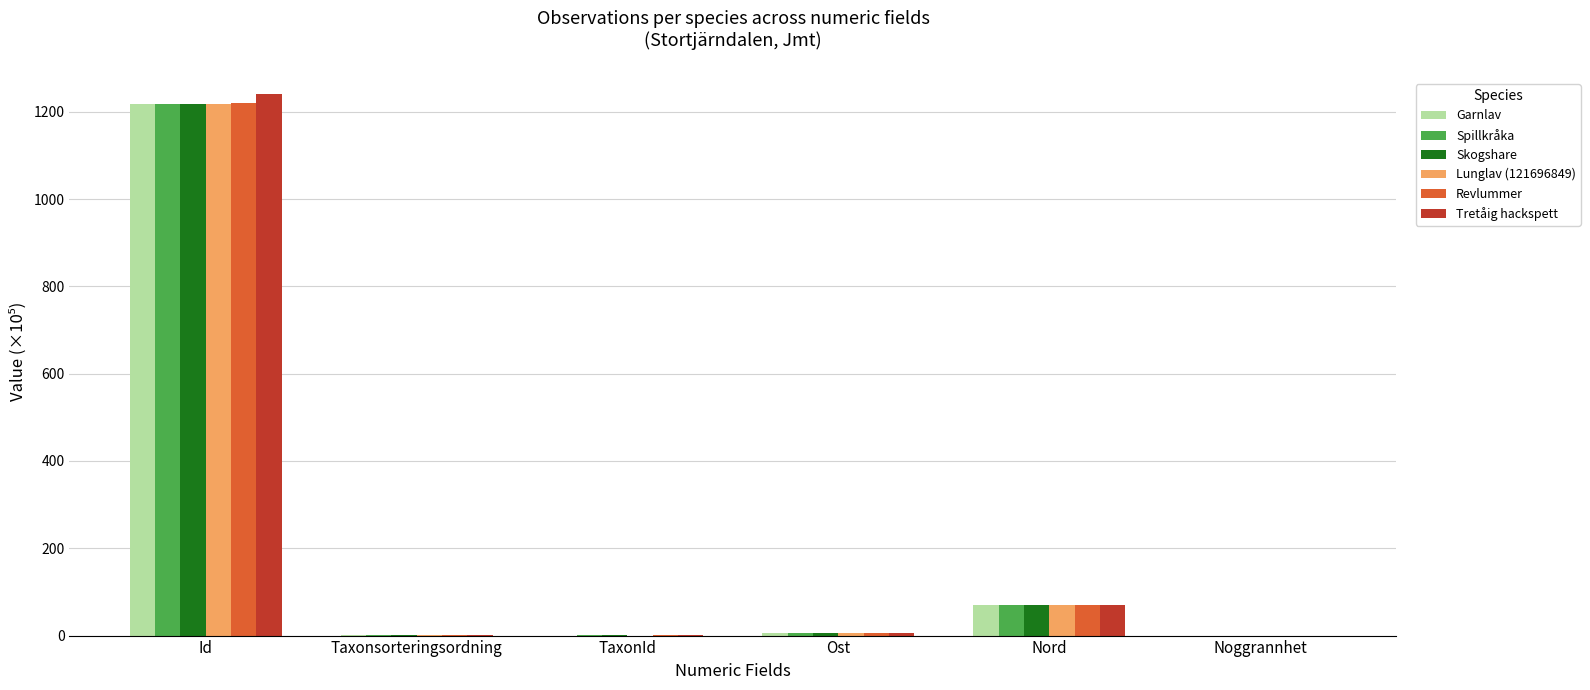

True or false: Spillkråka has a value of 1217.0 at Id.

True